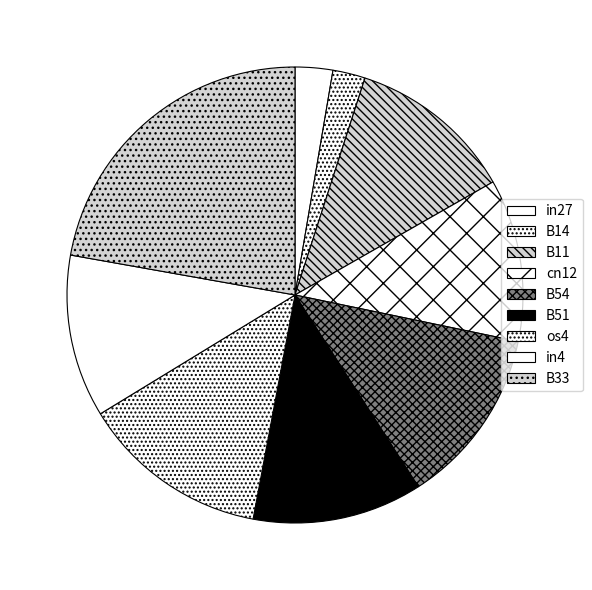

Is it true that cn12 is 12% of the pie?

True